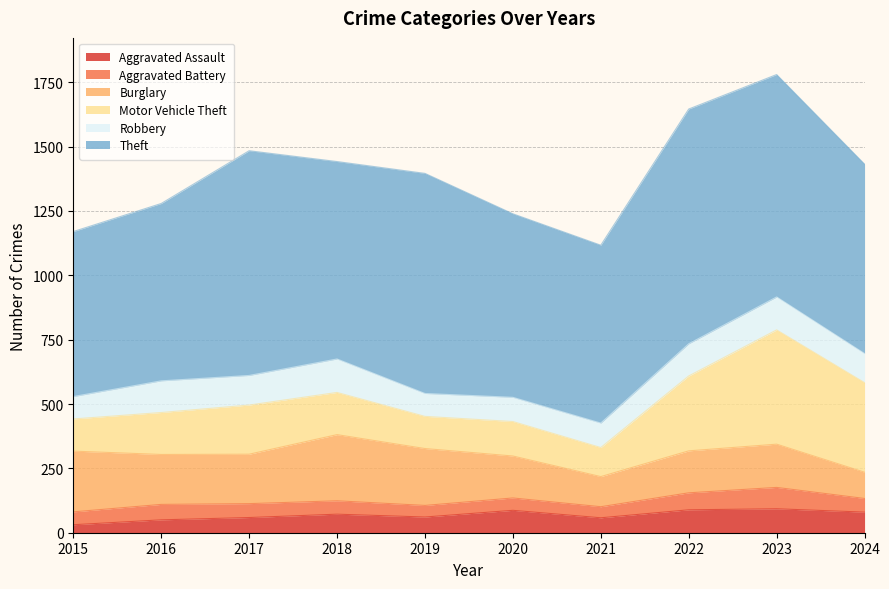

What is the value of the Robbery point at the 10th from the left?

113